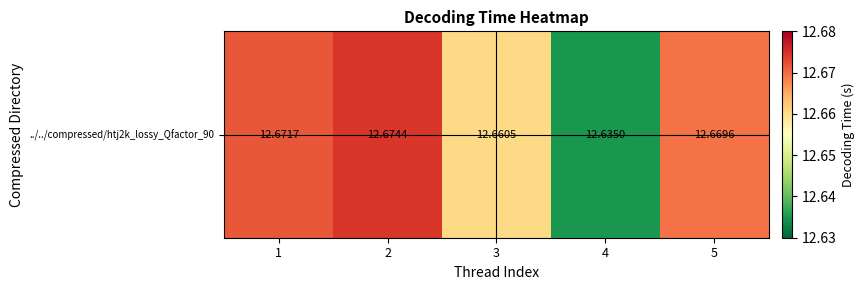

List the labels in order of value, smallest first.

4, 3, 5, 1, 2